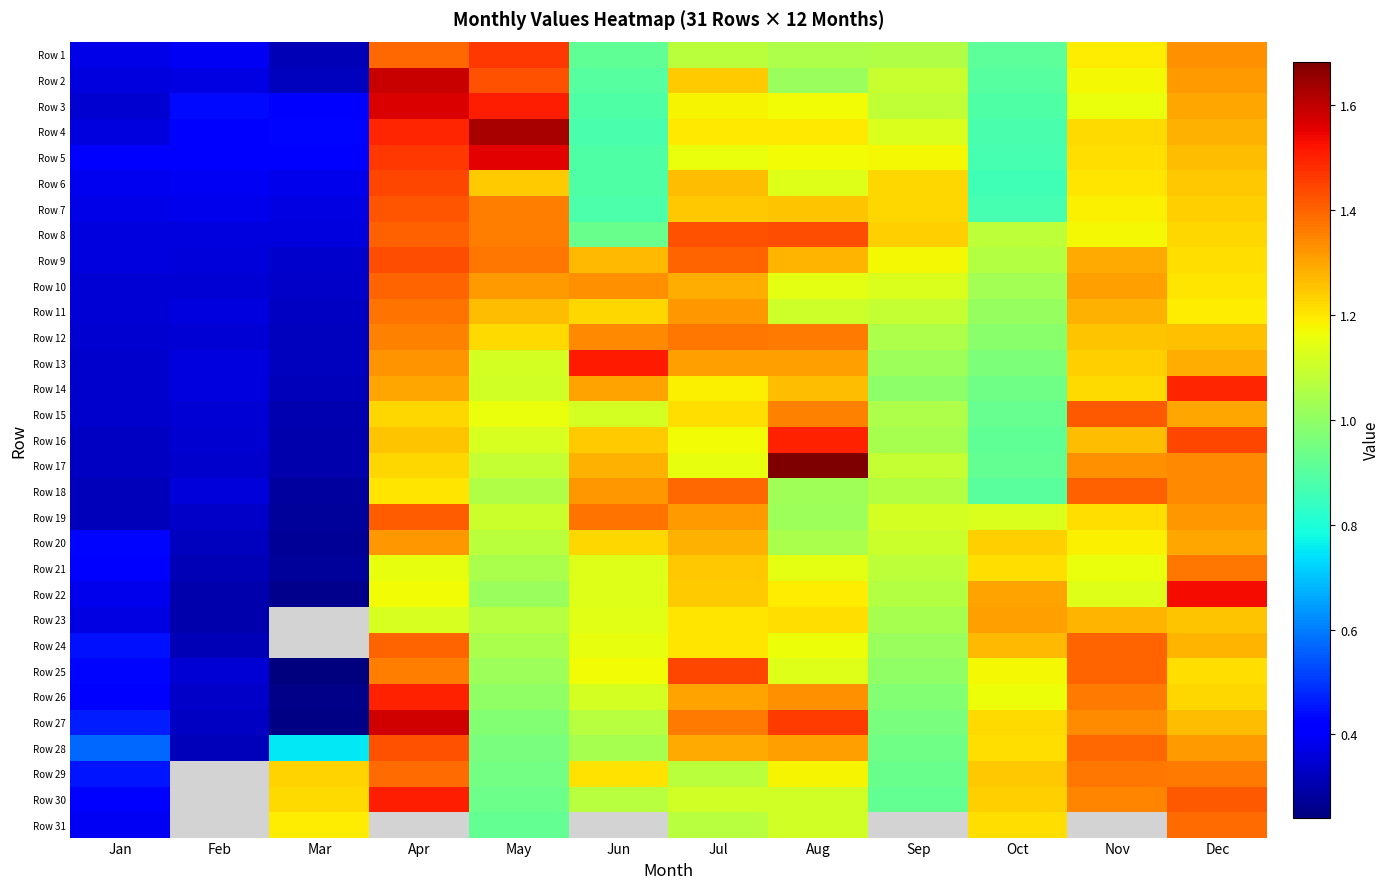

At which category is the sum across all series the highest?

Dec